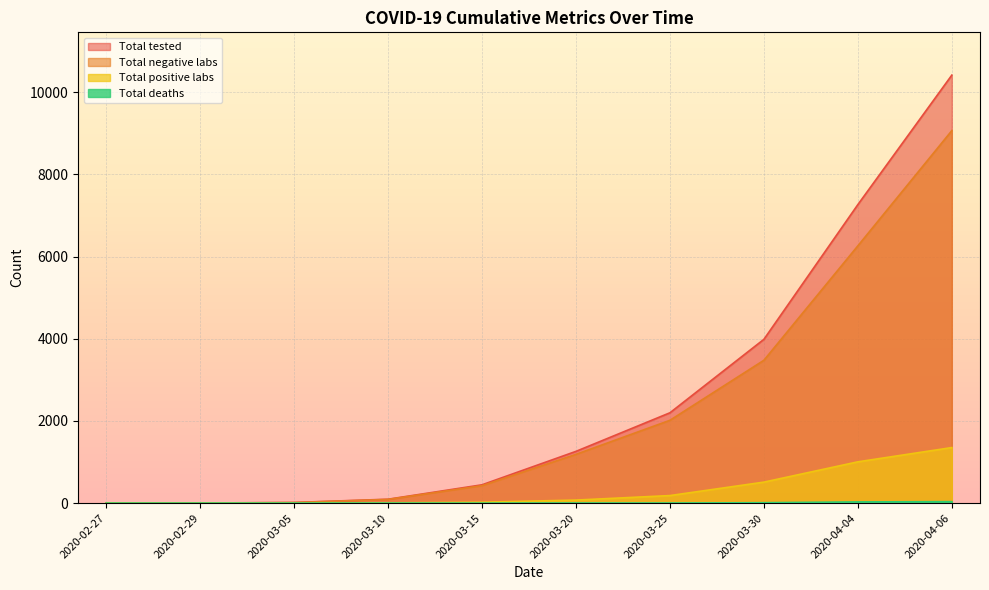

At which category is the sum across all series the highest?

2020-04-06